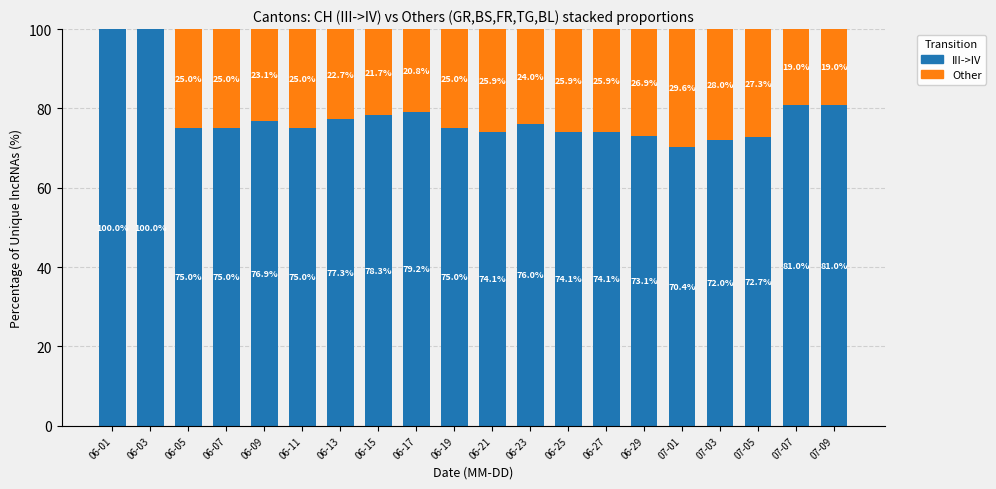

What is the sum of all III->IV values?

1559.9